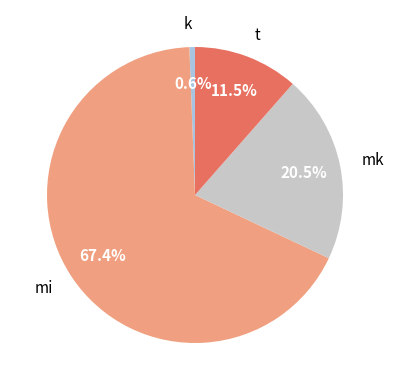

What is the largest slice in the pie chart?

mi